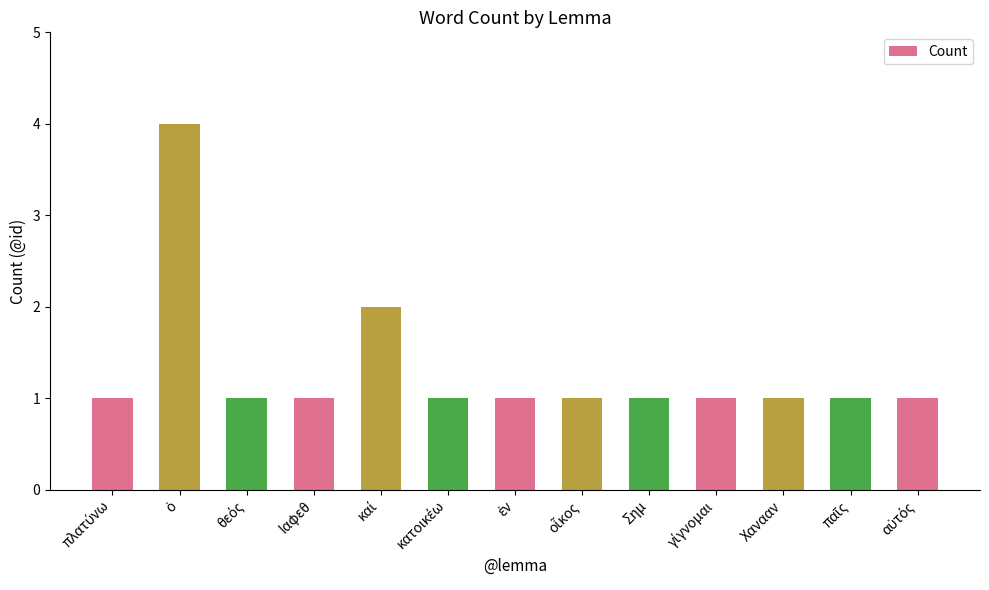

What is the label of the 11th bar from the left?

Χανααν